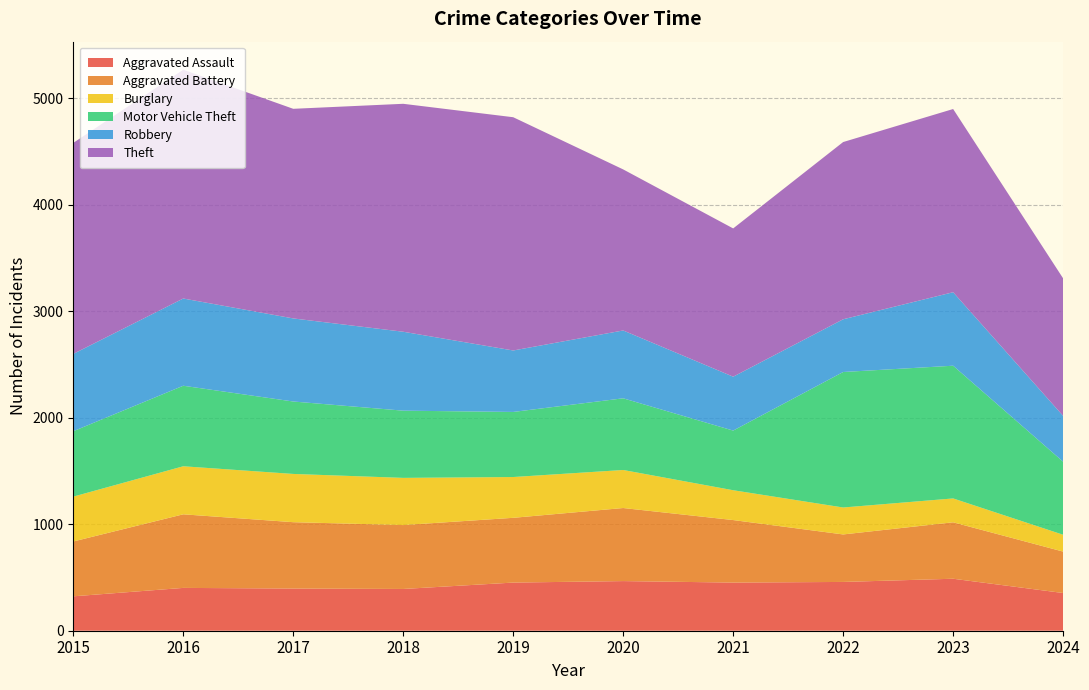

Reading right to left, extract all data points from this chart.

Aggravated Assault: 2024=354	2023=488	2022=458	2021=452	2020=466	2019=452	2018=392	2017=396	2016=402	2015=323
Aggravated Battery: 2024=389	2023=530	2022=446	2021=587	2020=686	2019=608	2018=600	2017=623	2016=691	2015=515
Burglary: 2024=158	2023=224	2022=253	2021=280	2020=357	2019=383	2018=443	2017=453	2016=451	2015=421
Motor Vehicle Theft: 2024=686	2023=1246	2022=1272	2021=560	2020=673	2019=611	2018=631	2017=680	2016=756	2015=614
Robbery: 2024=430	2023=690	2022=495	2021=506	2020=637	2019=577	2018=741	2017=780	2016=819	2015=726
Theft: 2024=1291	2023=1720	2022=1664	2021=1392	2020=1512	2019=2190	2018=2140	2017=1968	2016=2148	2015=1981